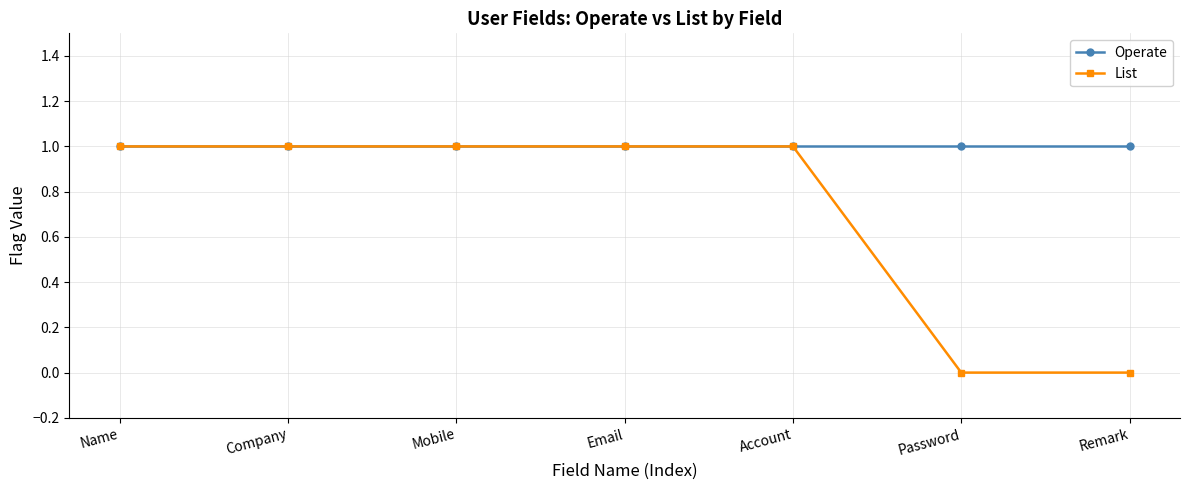

What is the total value across all series at Email?

2